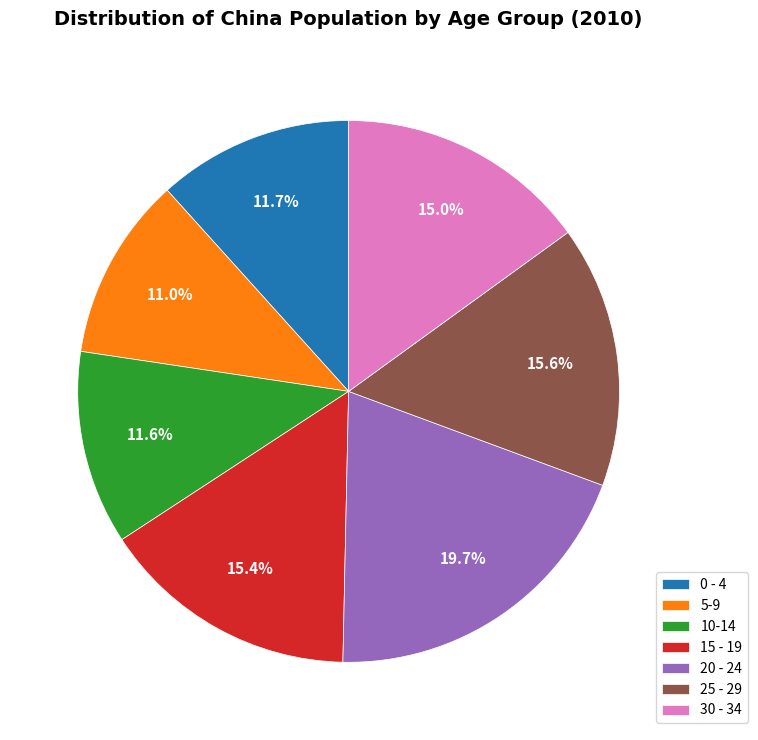

How many segments does this pie chart have?

7